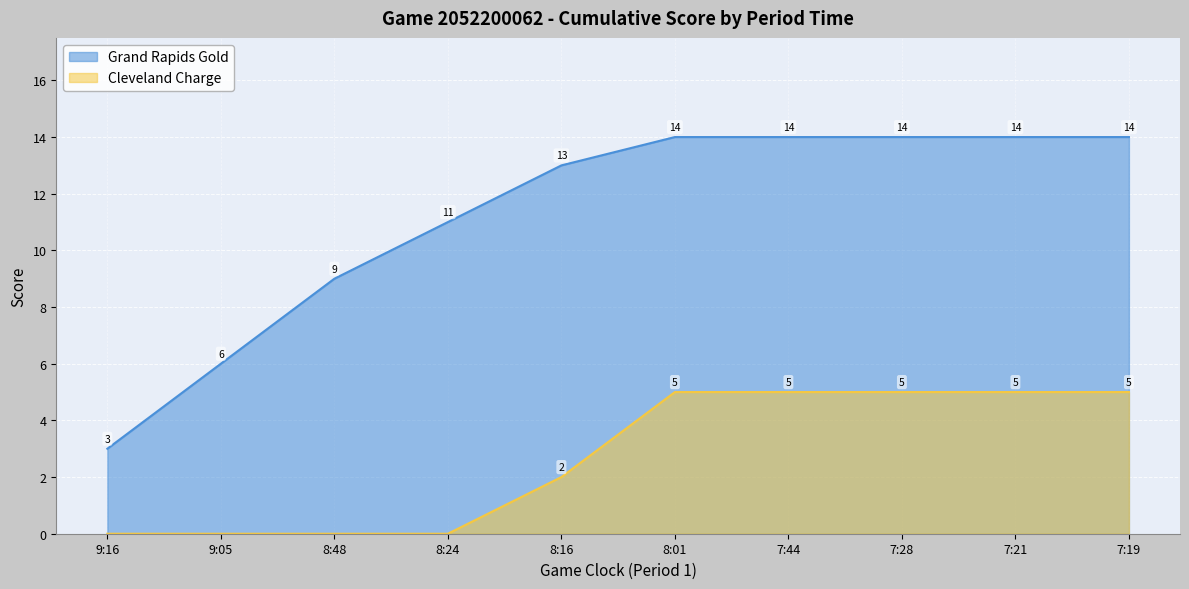

What is the label of the 6th point from the left?

8:01